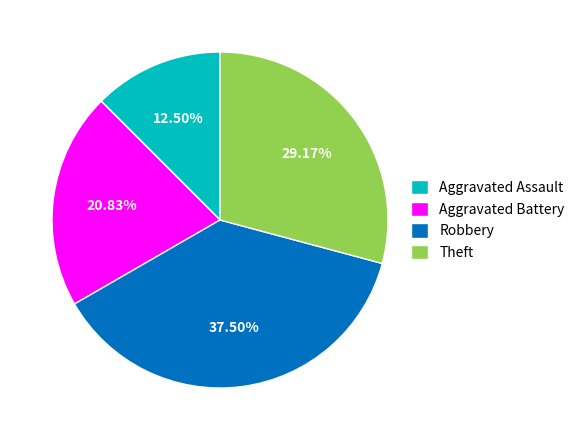

To the nearest percent, what portion does Aggravated Battery represent?

21%